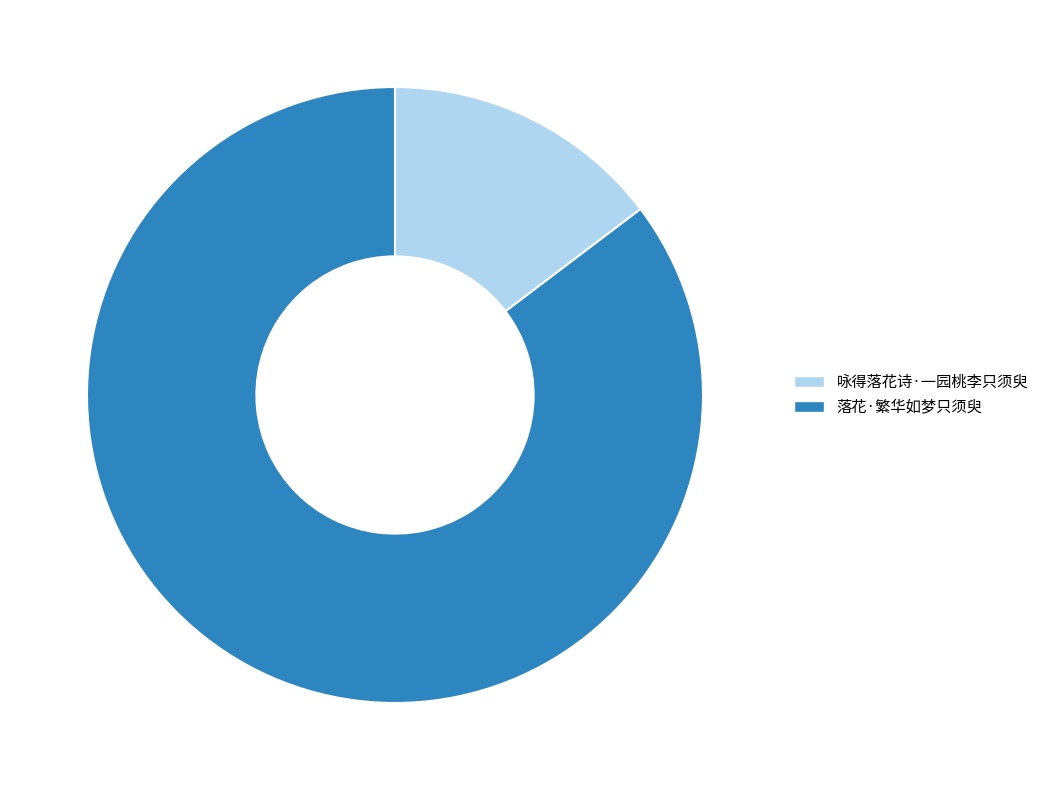

Rank the categories by value from lowest to highest.

咏得落花诗·一园桃李只须臾, 落花·繁华如梦只须臾